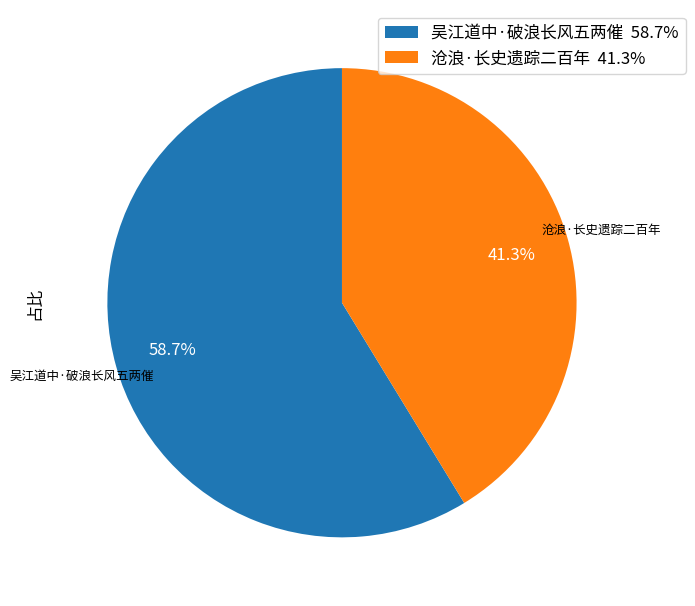

Which slice is the smallest?

沧浪·长史遗踪二百年